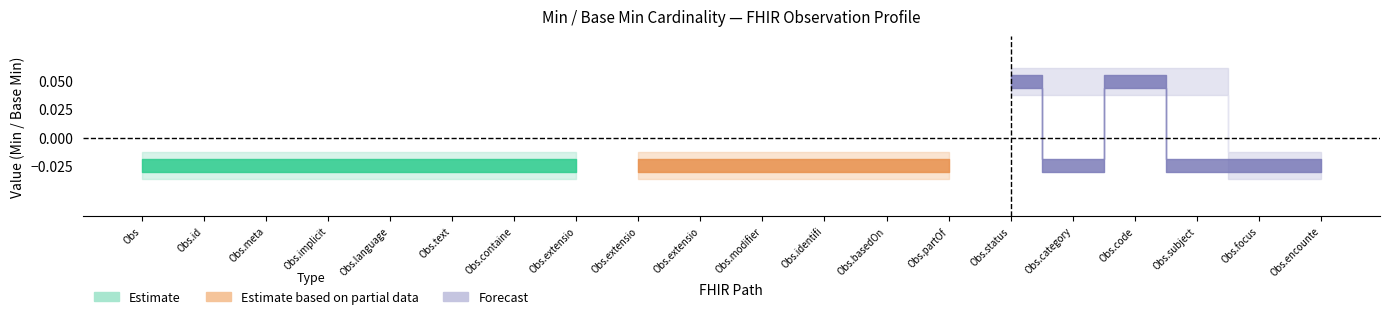

True or false: Min and Base Min intersect in this chart.

False